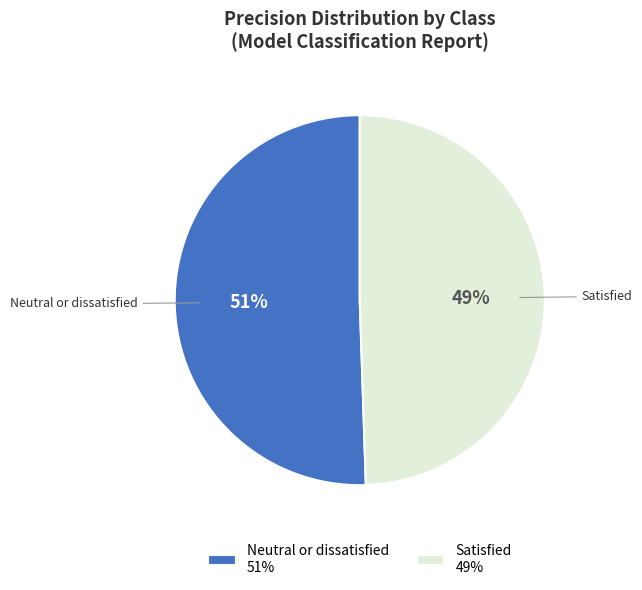

Rank the categories by value from lowest to highest.

Satisfied, Neutral or dissatisfied